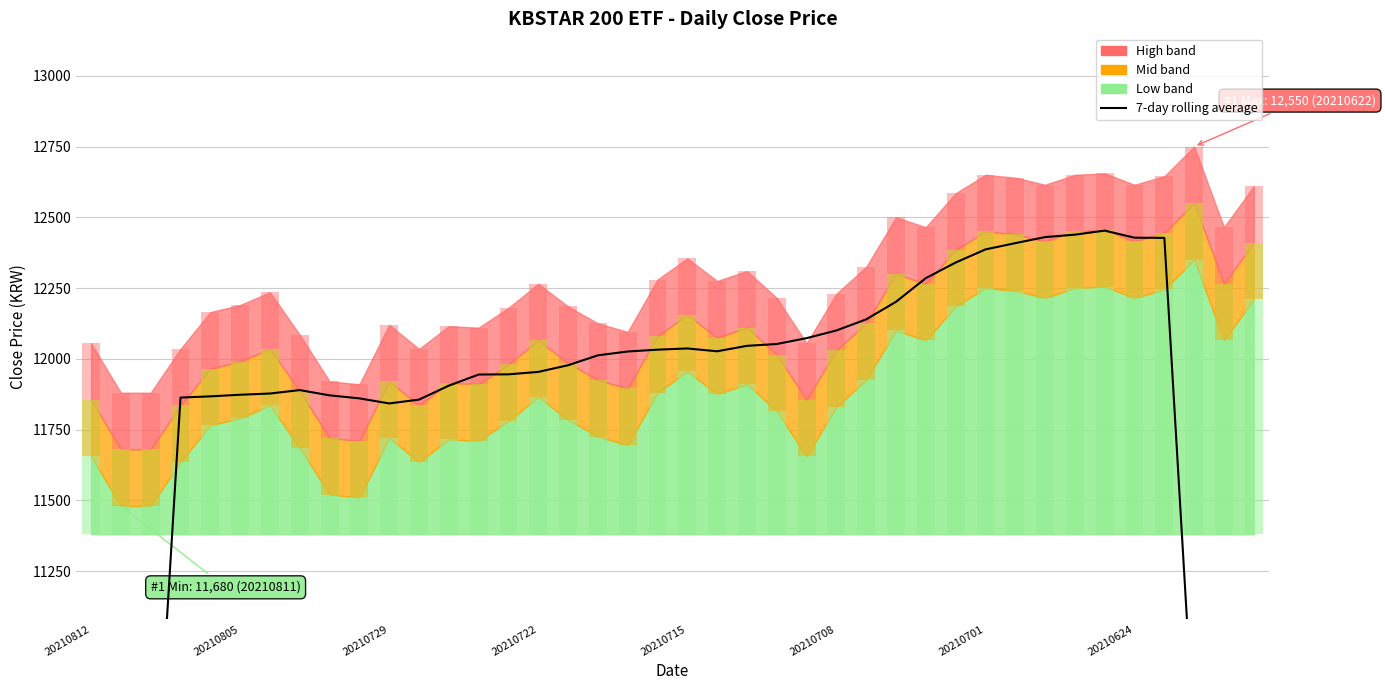

Reading right to left, extract all data points from this chart.

7095.7	8869.3	10648.6	12427.1	12427.9	12452.9	12438.6	12430.0	12408.6	12386.4	12340.0	12285.0	12201.4	12139.3	12100.0	12072.9	12052.1	12045.7	12026.4	12036.4	12032.1	12025.7	12012.1	11977.1	11953.6	11945.0	11944.3	11905.0	11855.7	11842.1	11860.0	11870.7	11889.3	11877.1	11872.9	11867.1	11862.9	10143.6	8430.7	6721.4